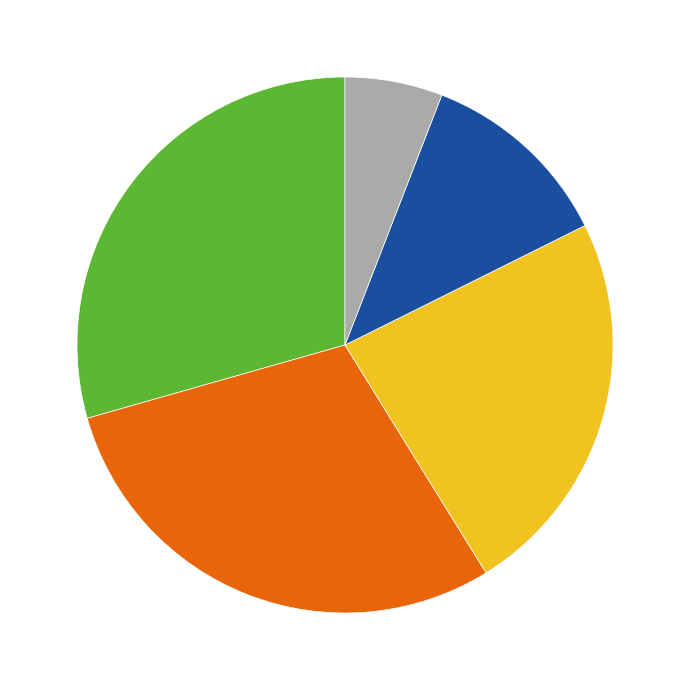

Is there a majority slice in this chart?

No